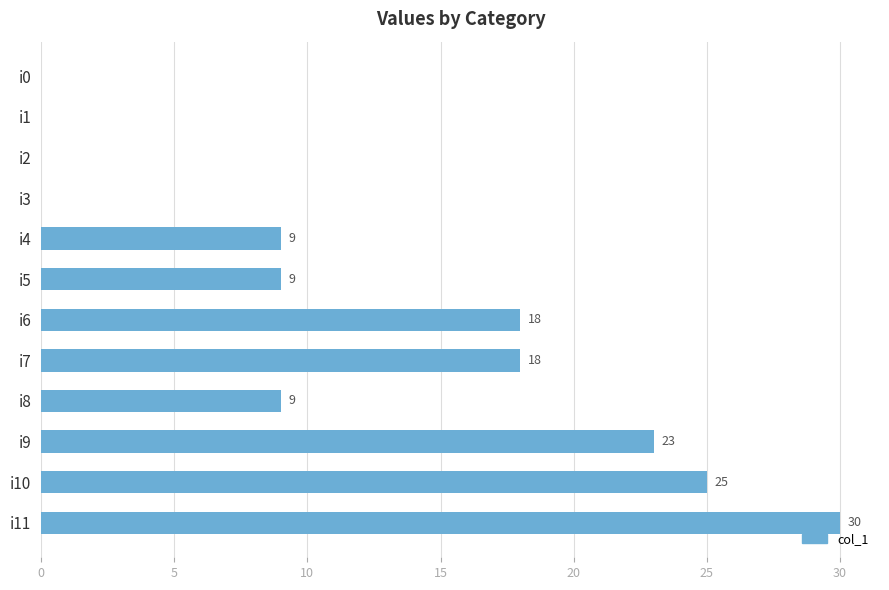

What value does the data have at i8?

9